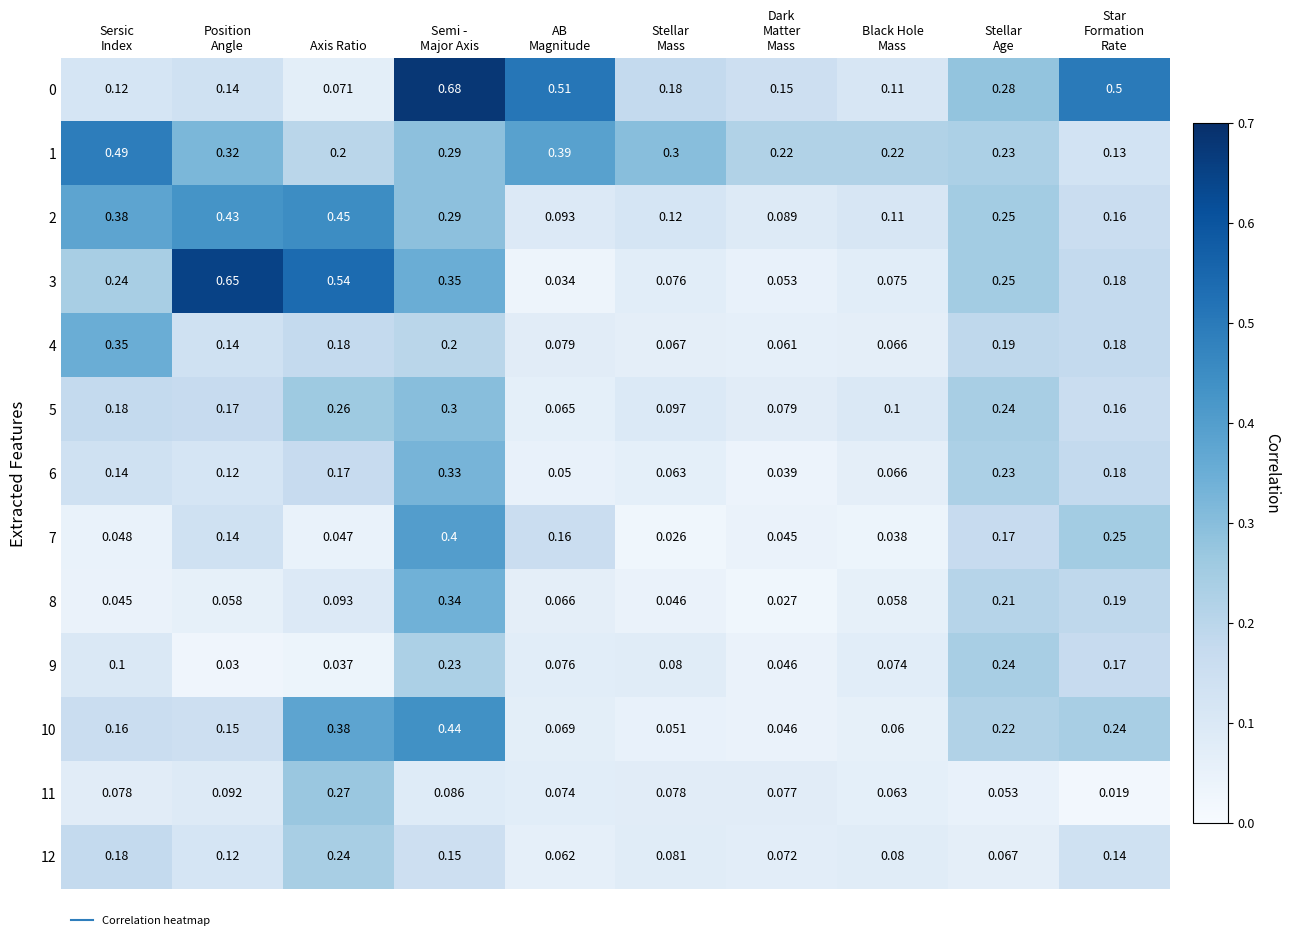

At which category is the sum across all series the highest?

Semi -
Major Axis